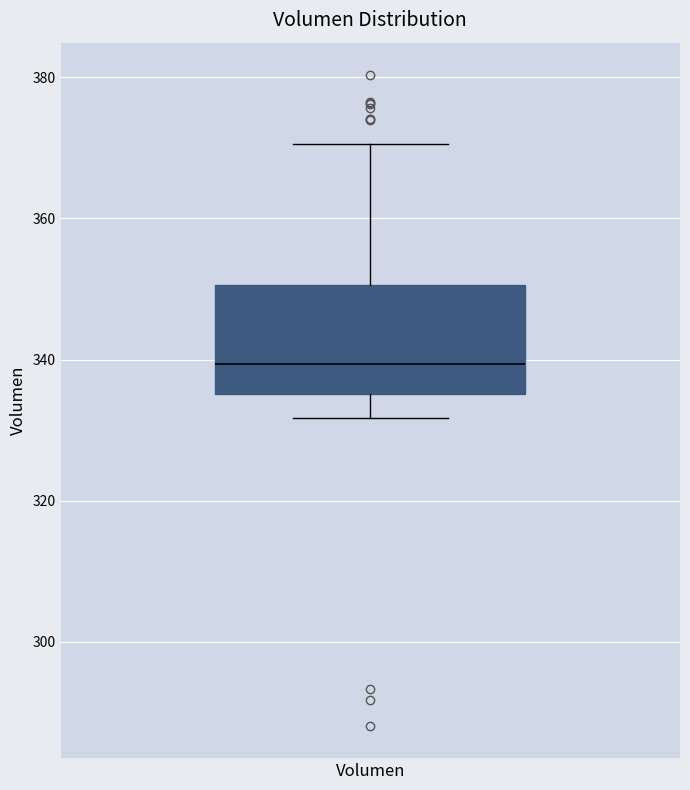

Read this box plot against the y-axis: the position of the median line, the range covered by the box, and the ends of both whiskers. The values are not printed on the chart, so give them approximately, as read against the axis.

median 340, box 336 to 350, whiskers 332 to 370